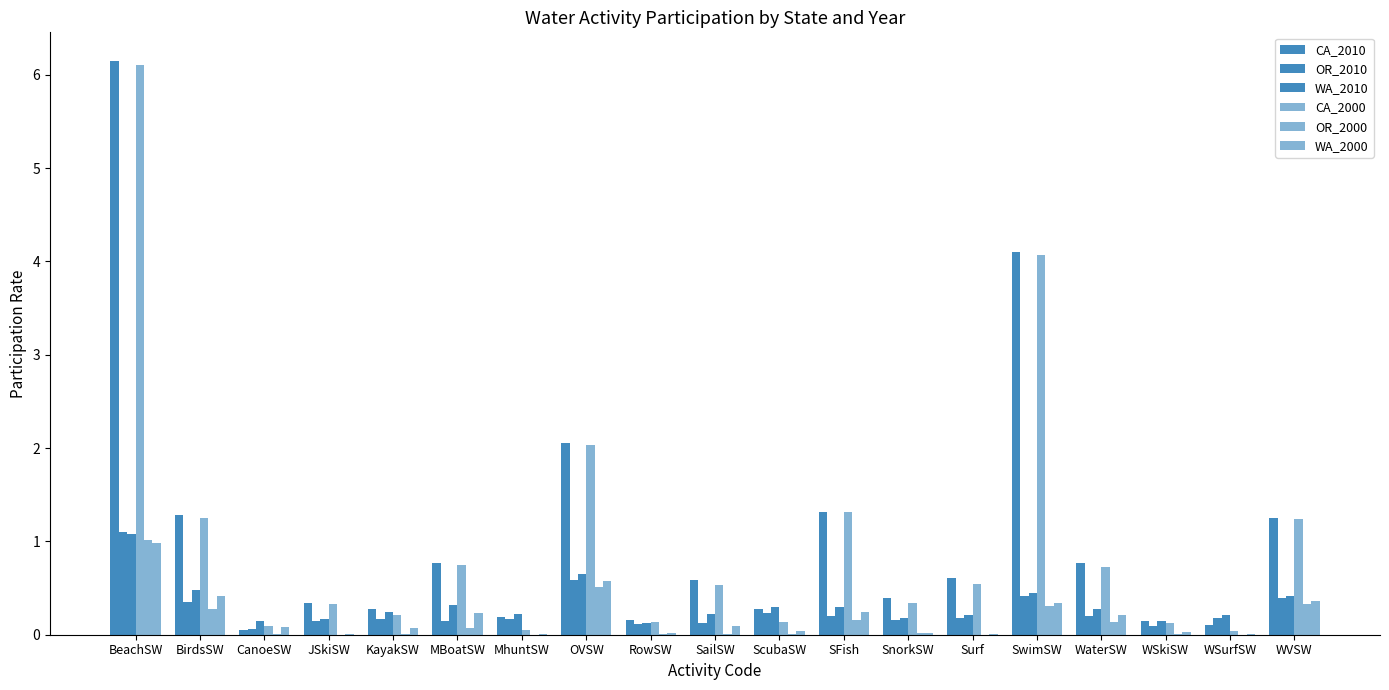

Count the number of categories in the chart.

19